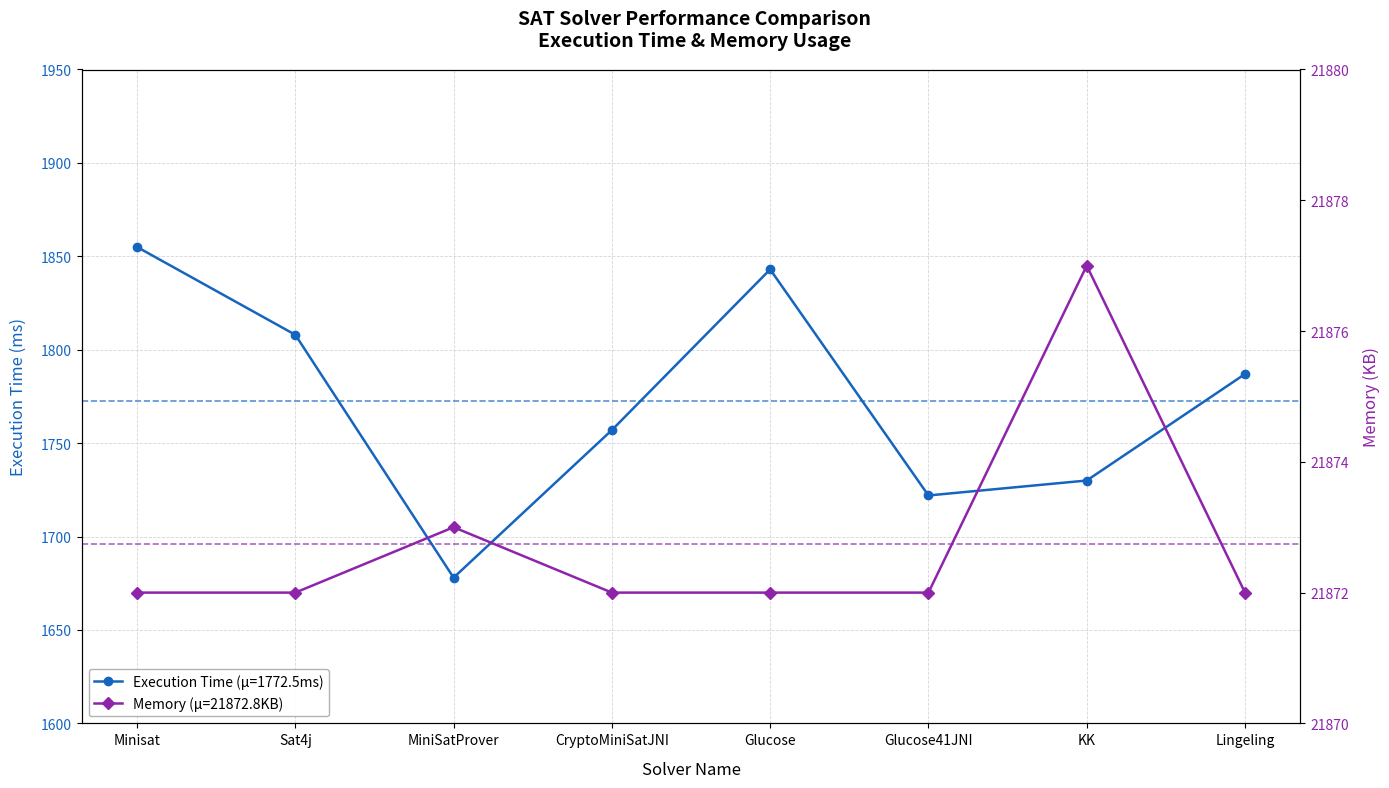

What is the total value across all series at Glucose?

23715